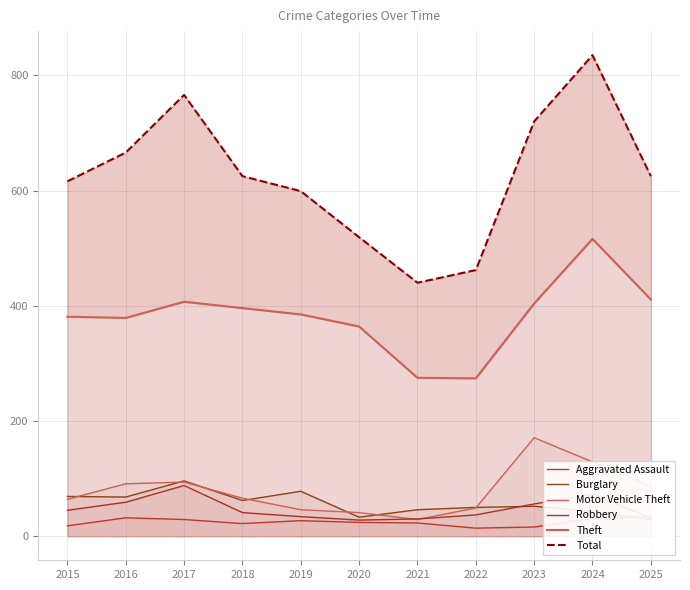

What is the spread (max minus min) of values at 2019?

572